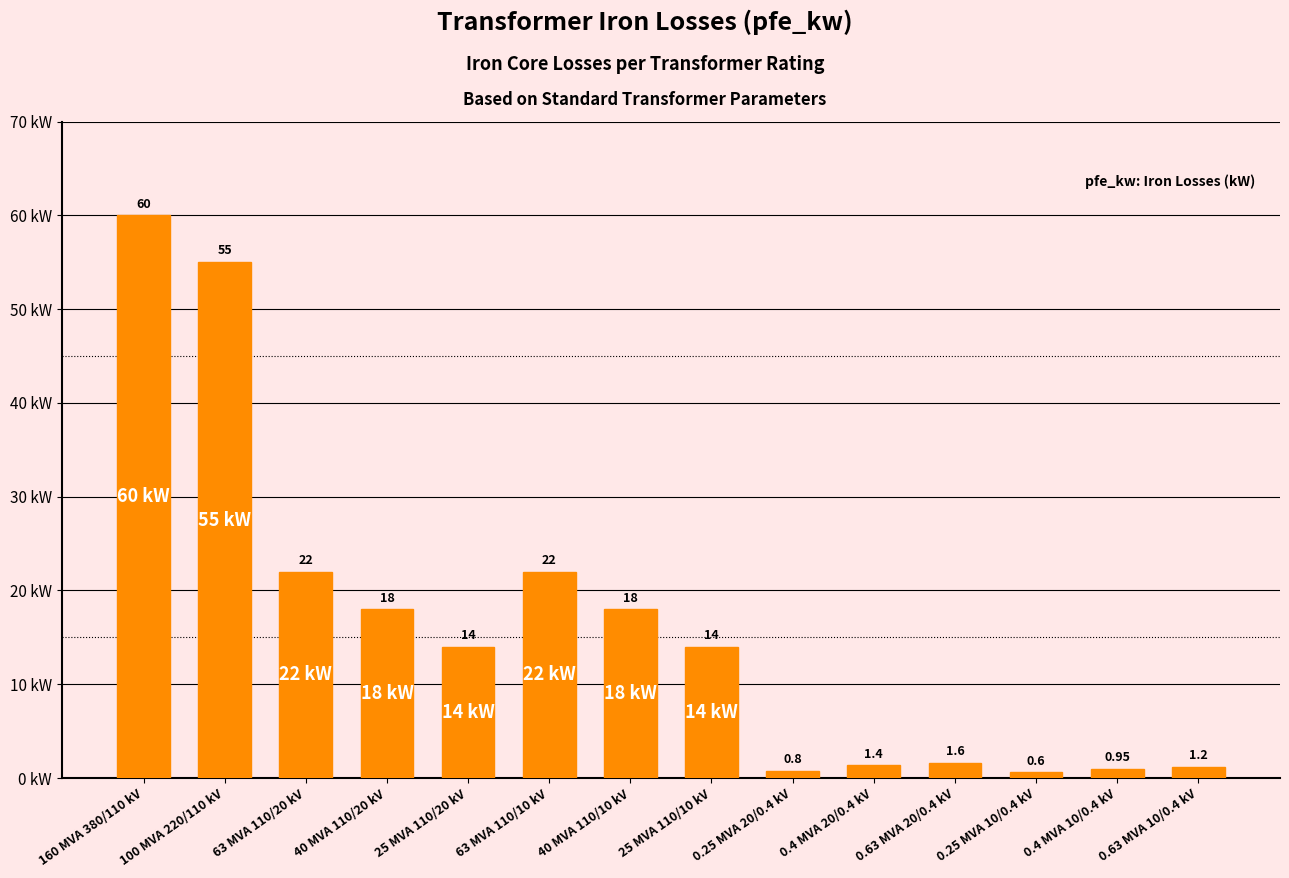

Between 63 MVA 110/20 kV and 0.25 MVA 20/0.4 kV, which is larger?

63 MVA 110/20 kV